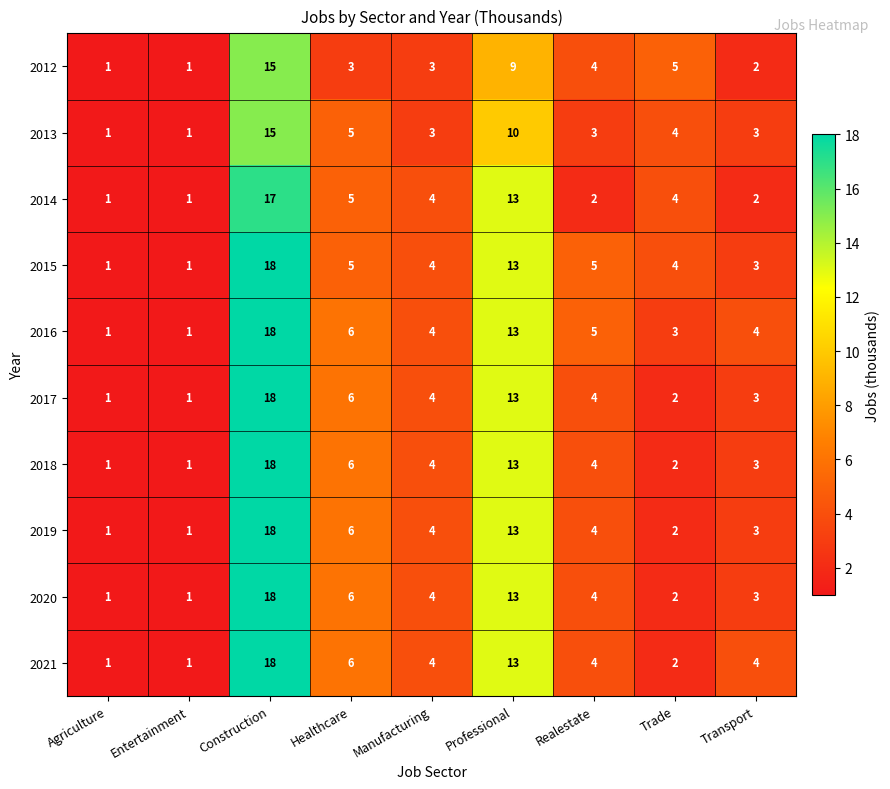

Count the number of data series in this chart.

10